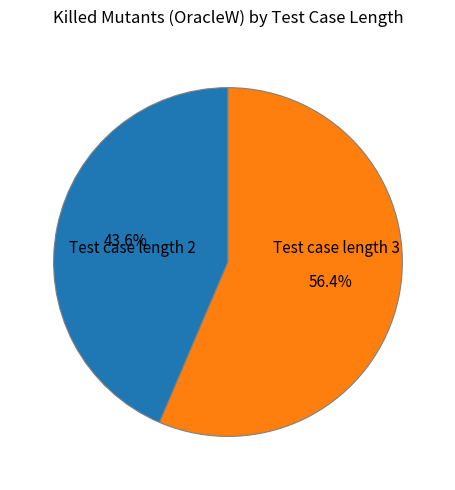

Is Test case length 2 the majority of the pie?

No